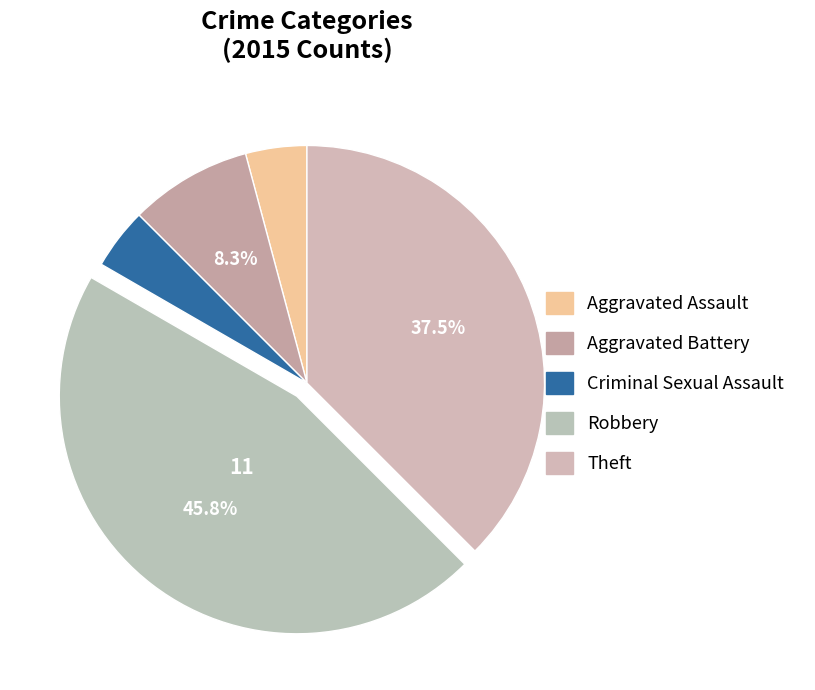

How many slices are in this pie chart?

5